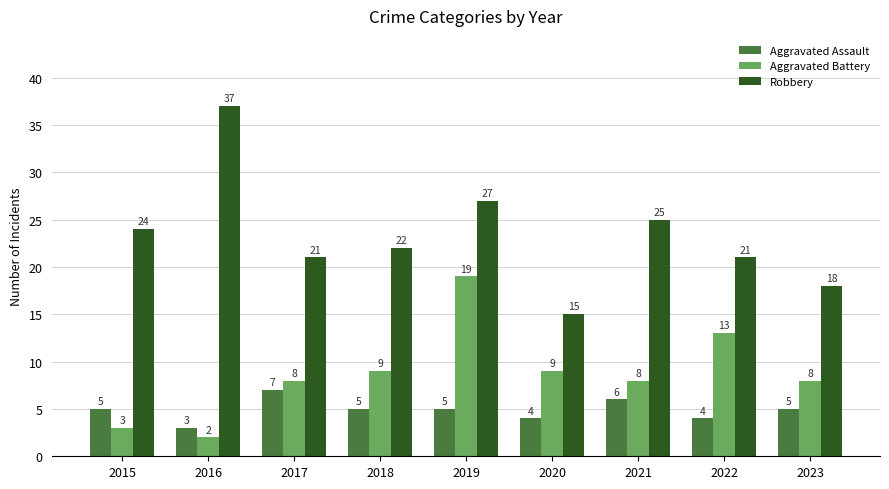

Reading left to right, transcribe all the data shown in this chart.

Aggravated Assault: 5	3	7	5	5	4	6	4	5
Aggravated Battery: 3	2	8	9	19	9	8	13	8
Robbery: 24	37	21	22	27	15	25	21	18